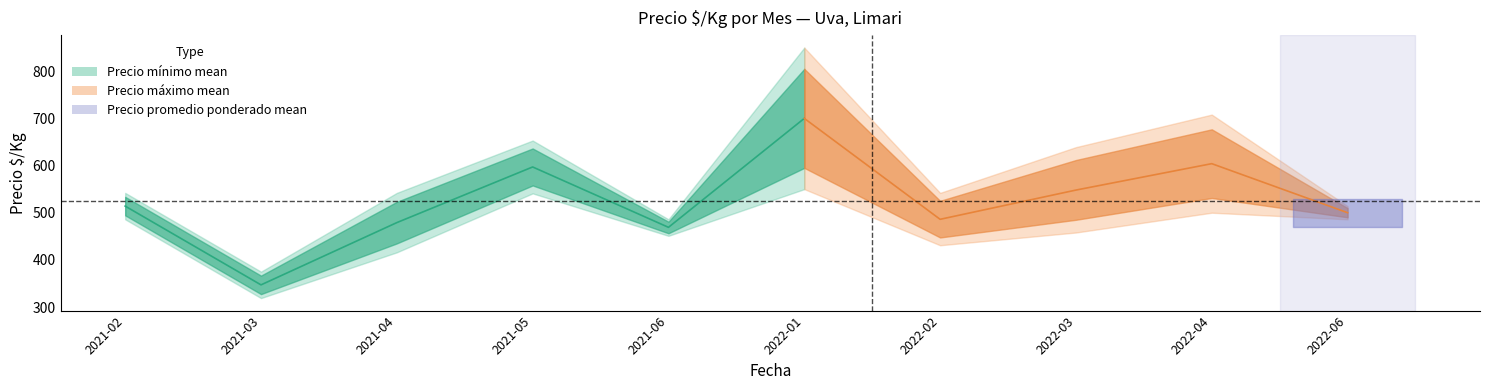

True or false: Precio minimo mean and Precio maximo mean cross at least once.

False